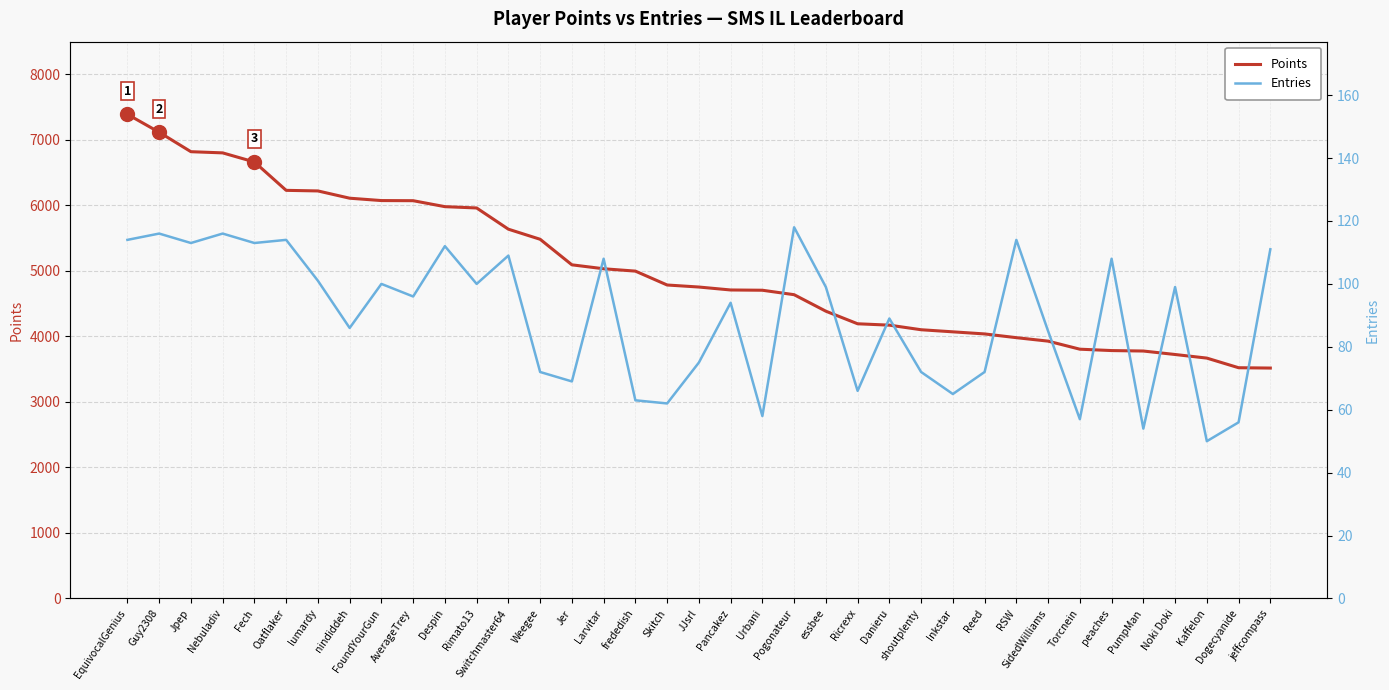

At which category is the sum across all series the highest?

EquivocalGenius